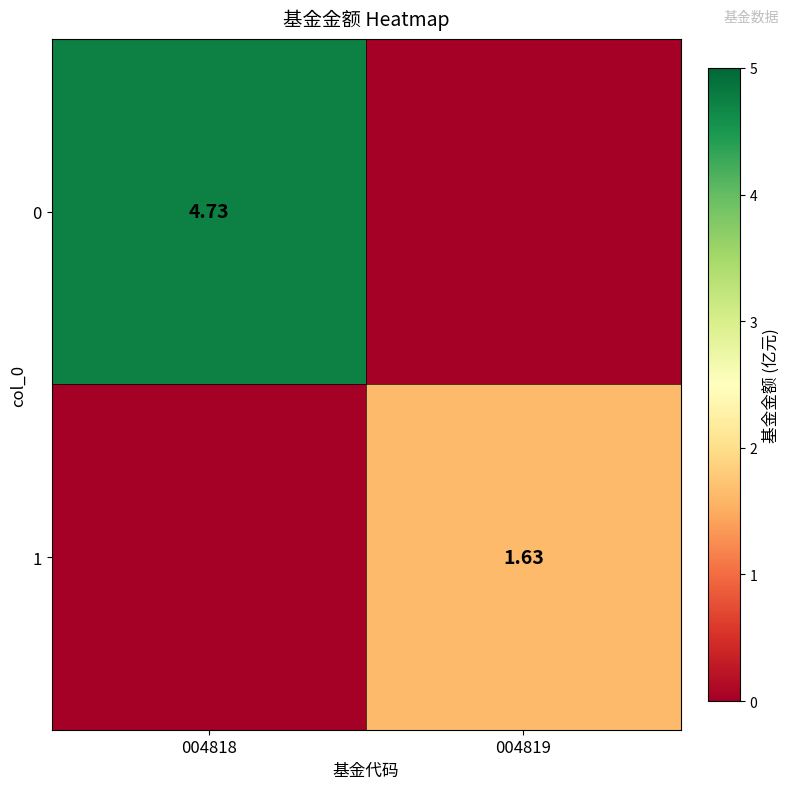

What is the maximum value for 1?

1.6